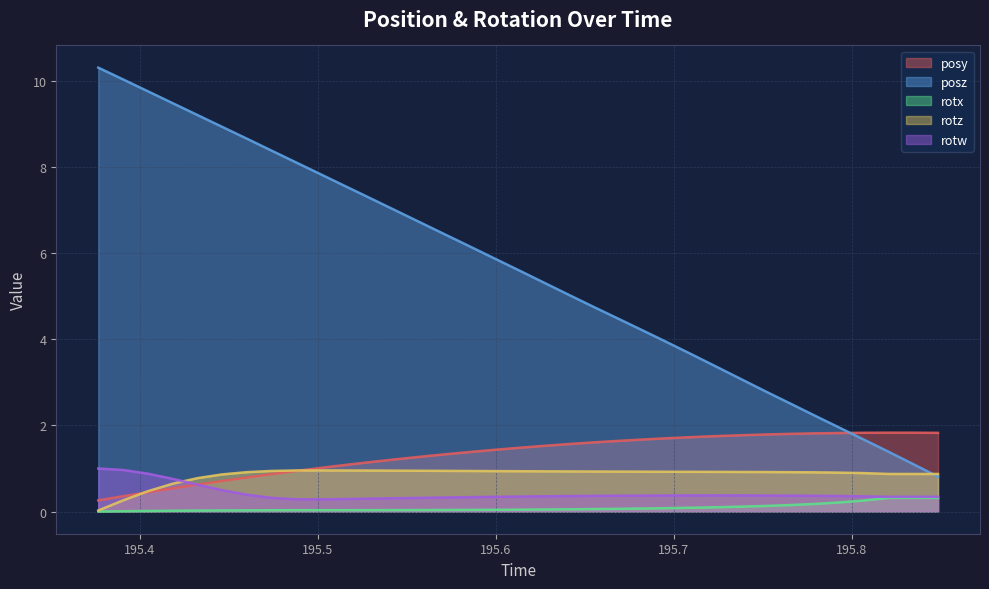

Which series changed the most between 195.5575 and 195.6133?

posz